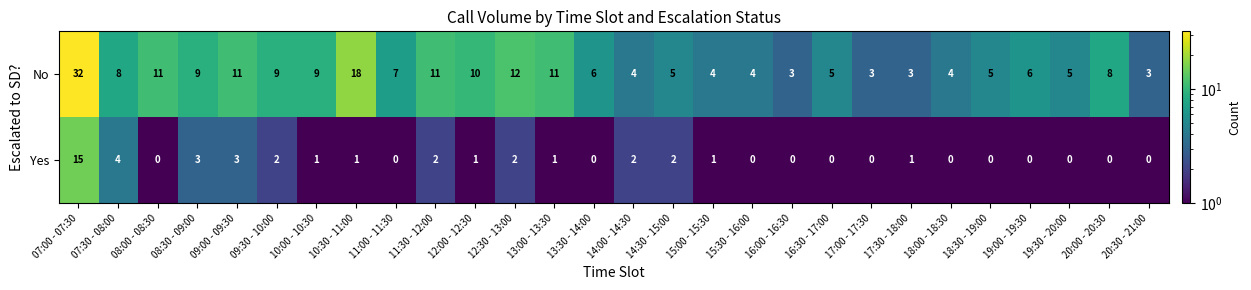

What is the sum of all No values?

226